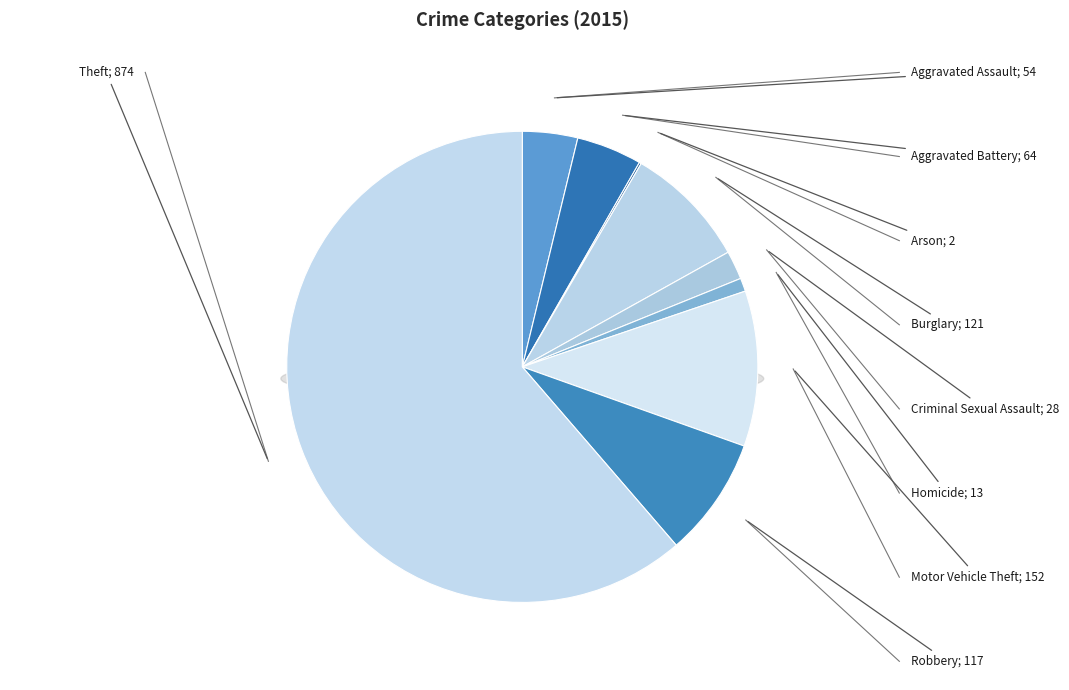

What is the largest slice in the pie chart?

Theft